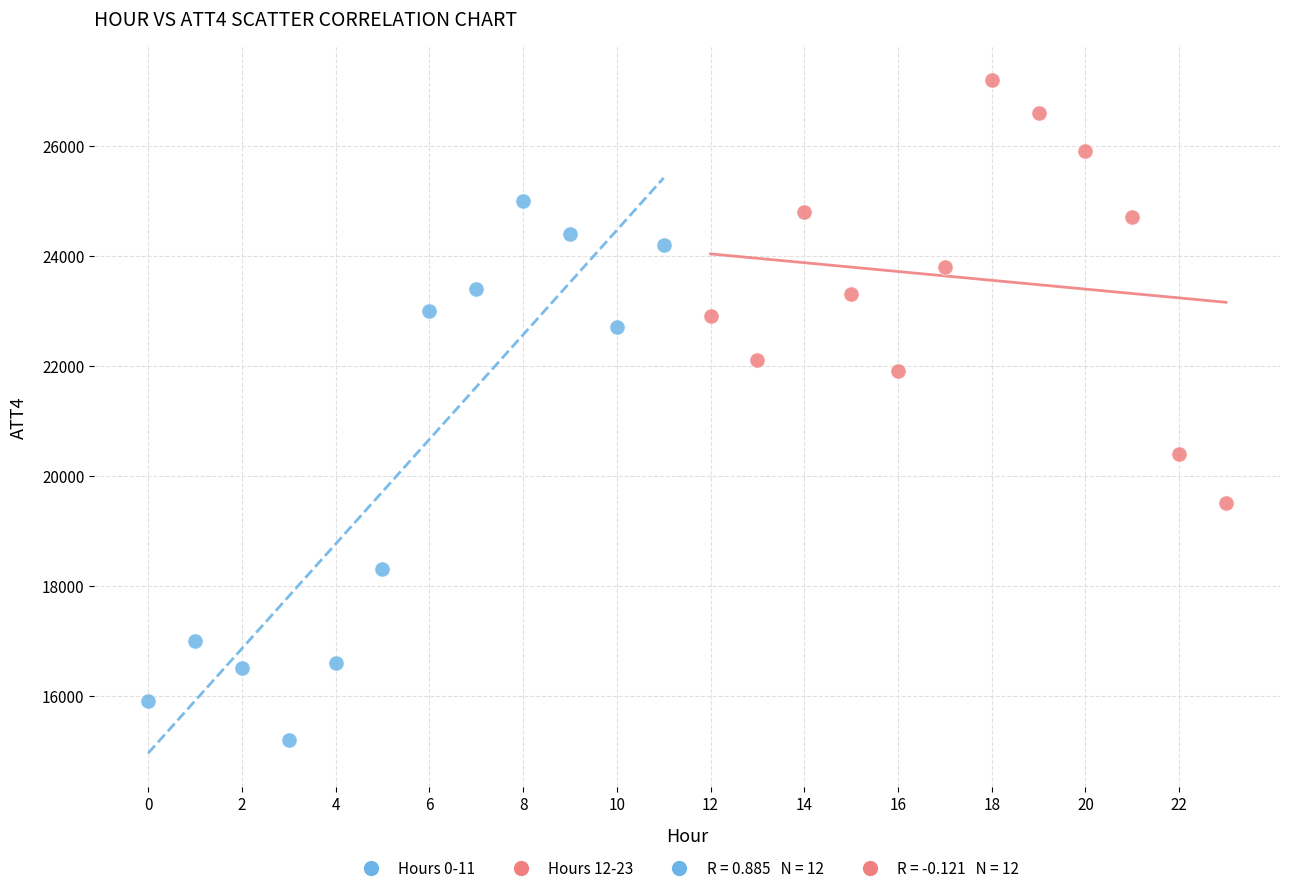

Which series has the widest spread of Y values?

Hours 0-11